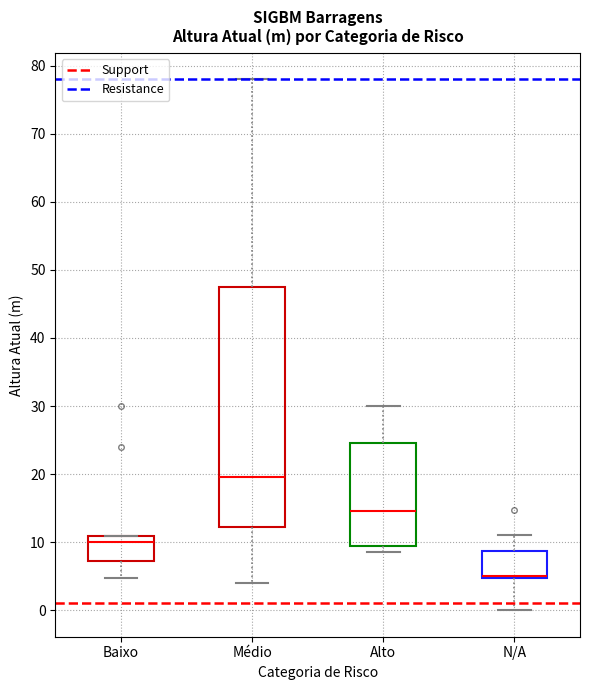

Where does the median line of the box for Médio sit on the y-axis? The values are not printed on the chart, so give them approximately, as read against the axis.

20